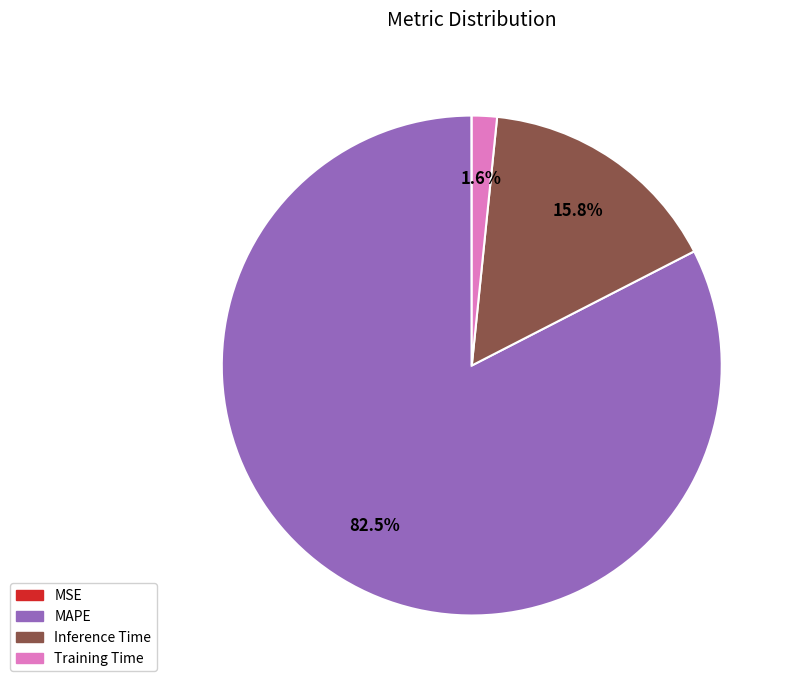

Is MAPE the majority of the pie?

Yes